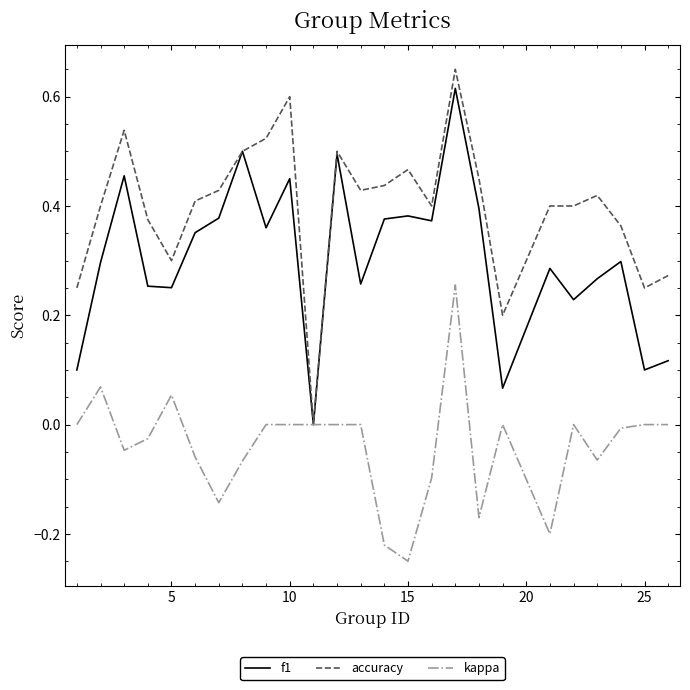

What are all the series names shown in the legend?

f1, accuracy, kappa